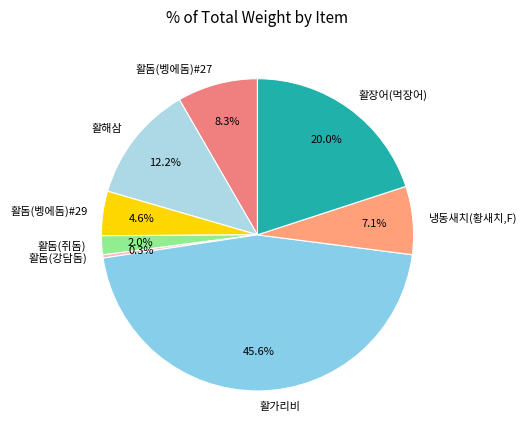

Which category has the biggest portion of the pie?

활가리비